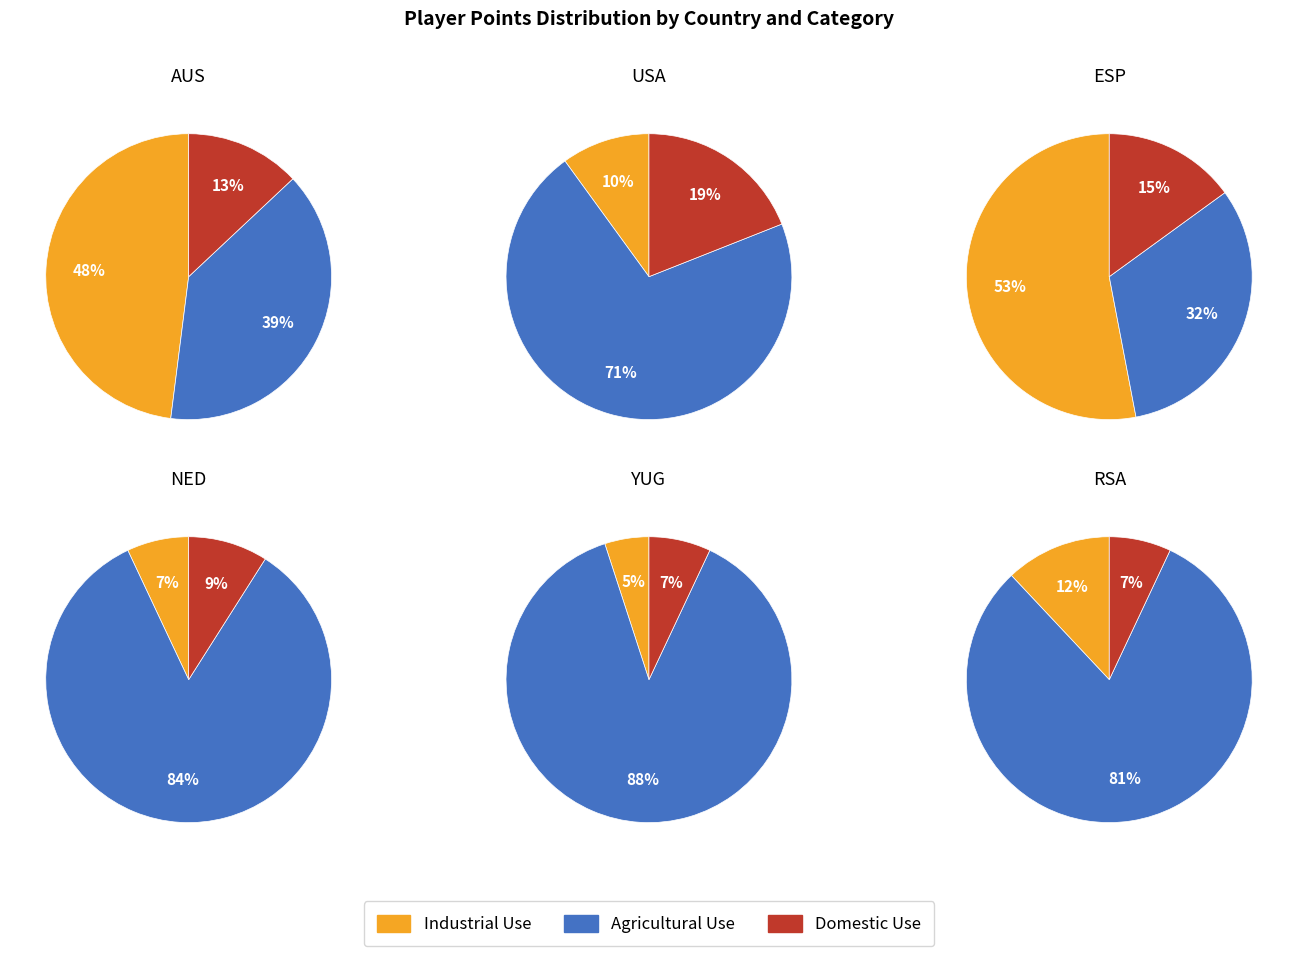

To the nearest percent, what is the difference between the 3 and 2 slice percentages?

14%